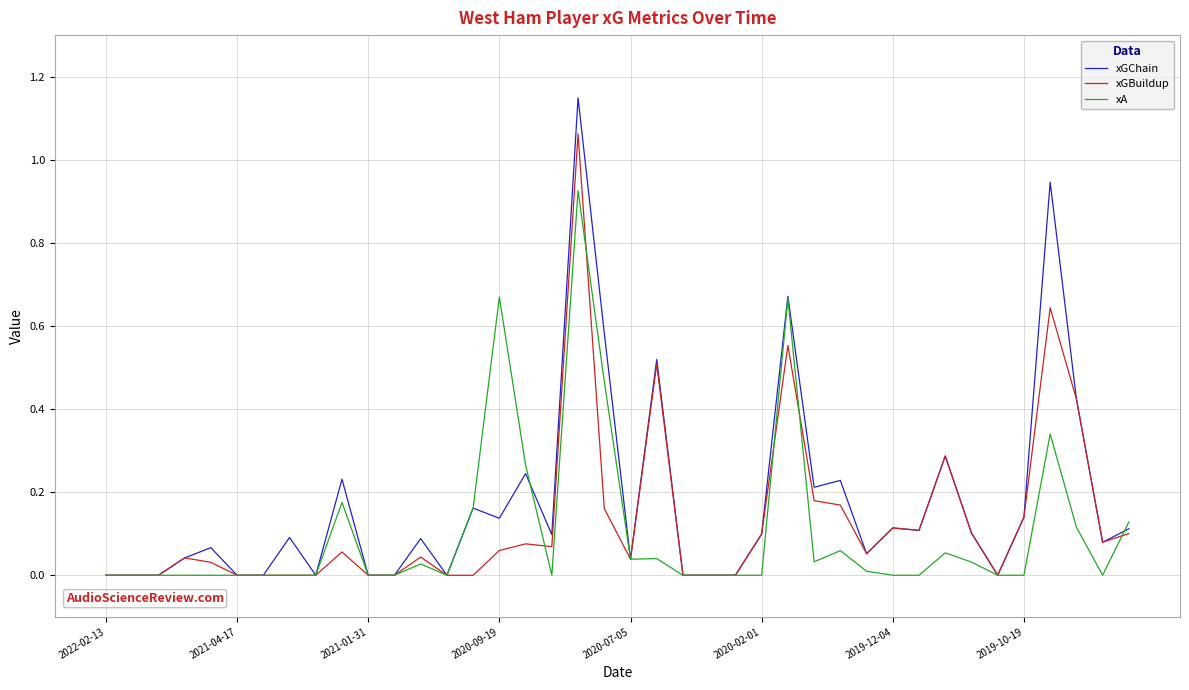

List the series in order of their peak value, highest first.

xGChain, xGBuildup, xA